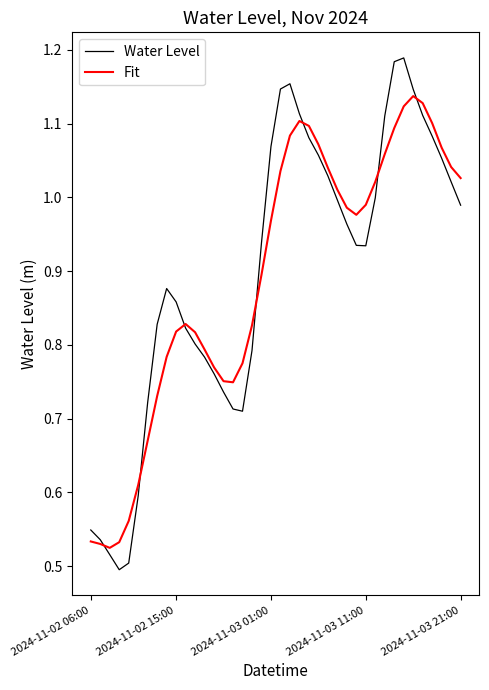

Which series has the largest range (max minus min)?

Water Level